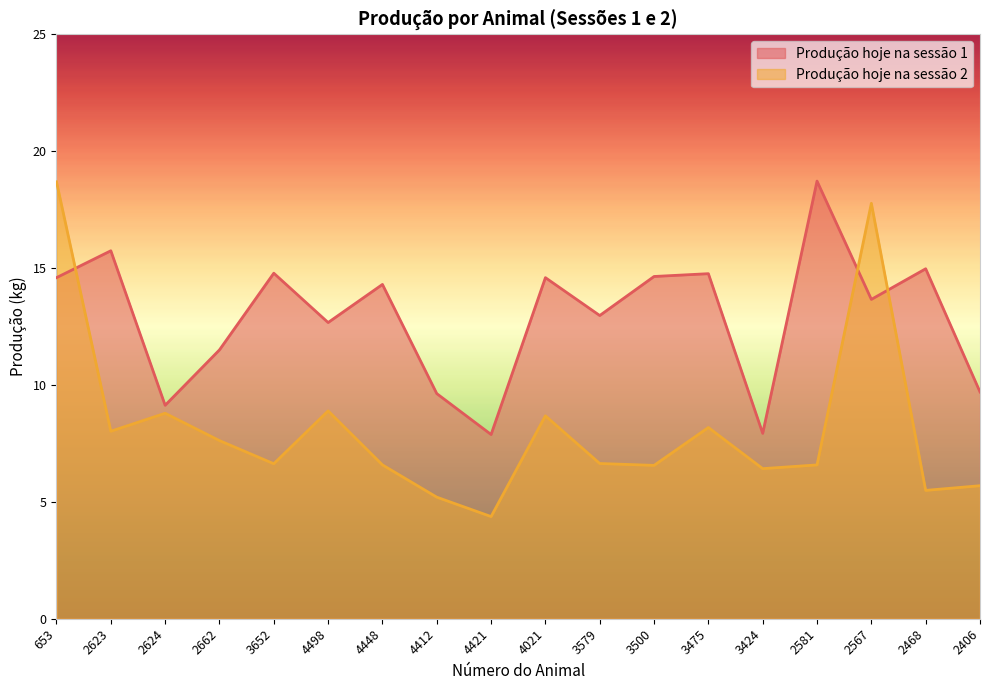

What is the difference between the second highest and minimum values in the Produção hoje na sessão 2 series?

13.4